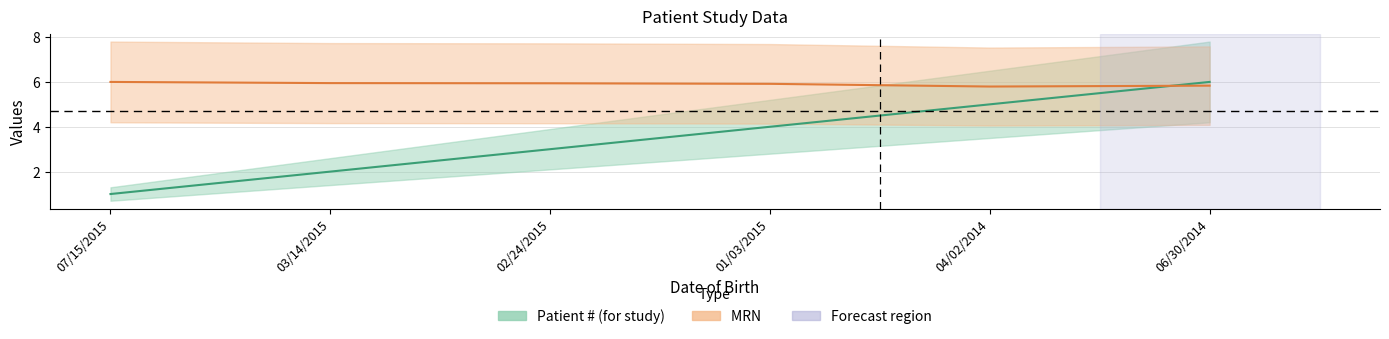

How many data points does each series have?

6